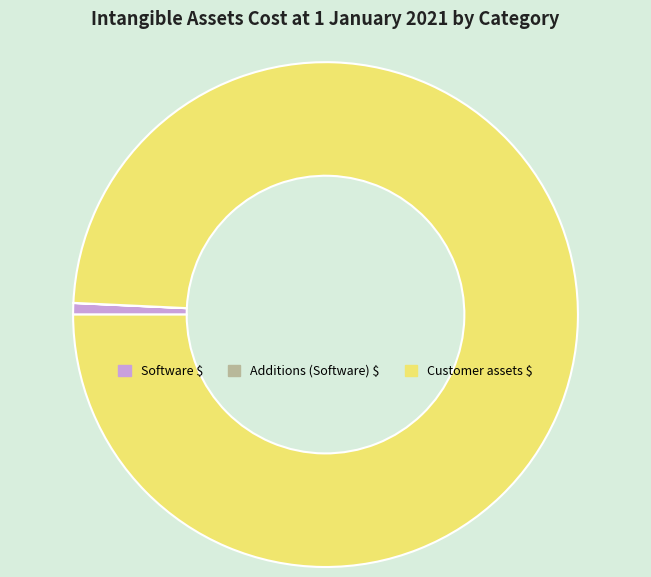

True or false: Customer assets $ accounts for 99% of the total.

True